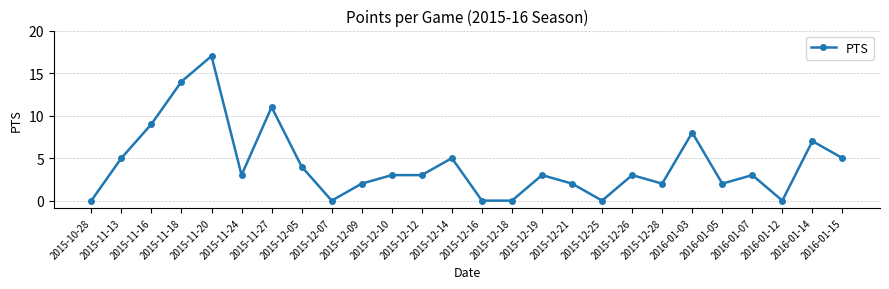

What is the difference between the maximum and minimum values?

17